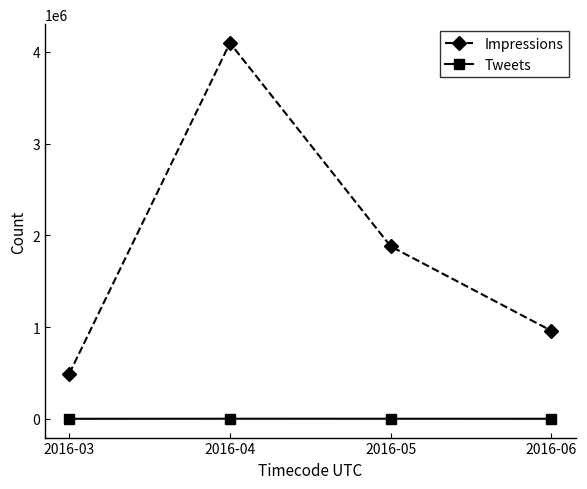

Between 2016-03 and 2016-06, which series saw the biggest shift?

Impressions